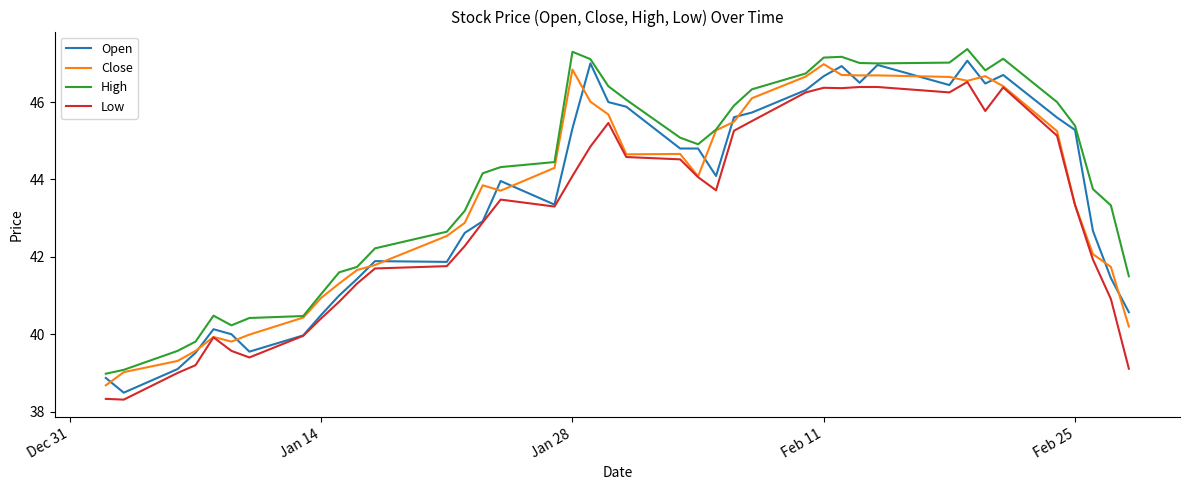

What is the lowest value of the Close series?

38.7